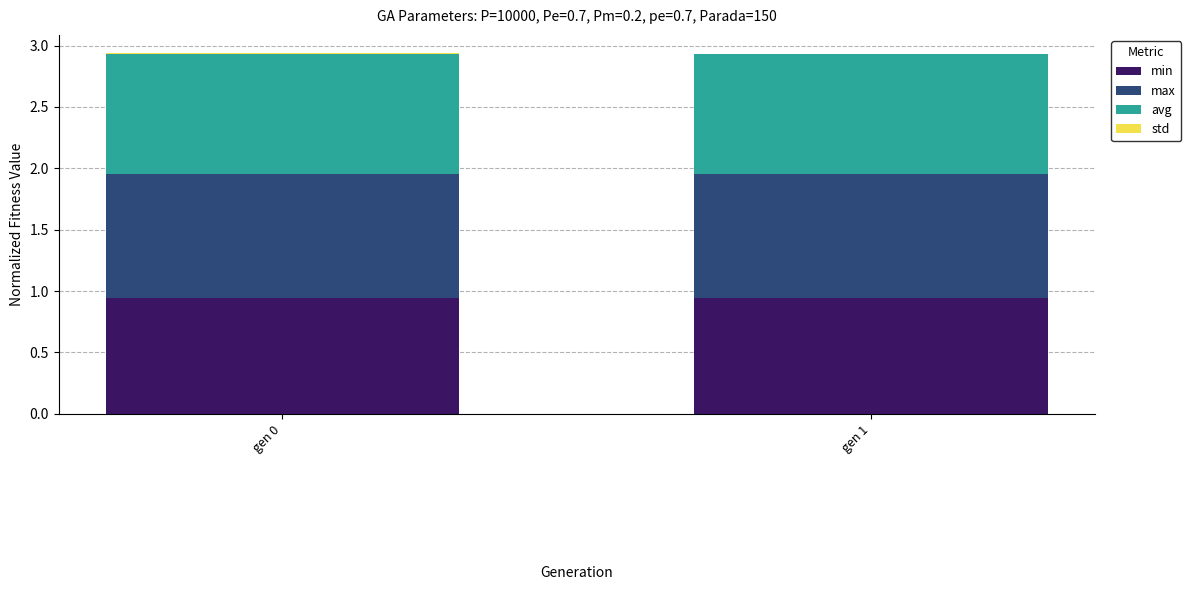

True or false: min has a value of 0.5 at gen 0.

False